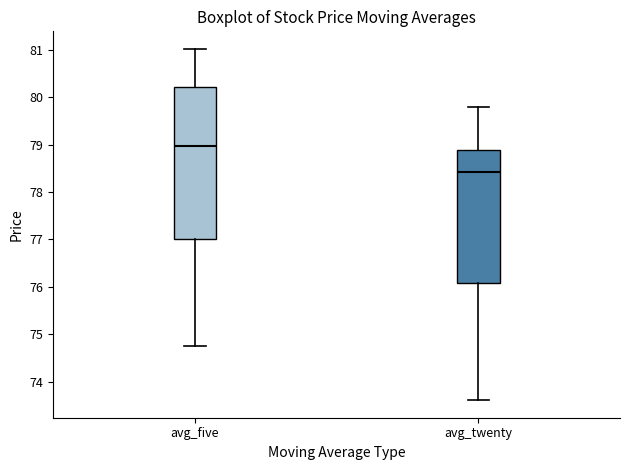

Reading left to right, read every box against the y-axis: the position of its median line, the range the box covers, and the ends of its whiskers. The values are not printed on the chart, so give them approximately, as read against the axis.

avg_five: median 79.0, box 77.0 to 80.2, whiskers 74.8 to 81.0
avg_twenty: median 78.4, box 76.1 to 78.9, whiskers 73.6 to 79.8